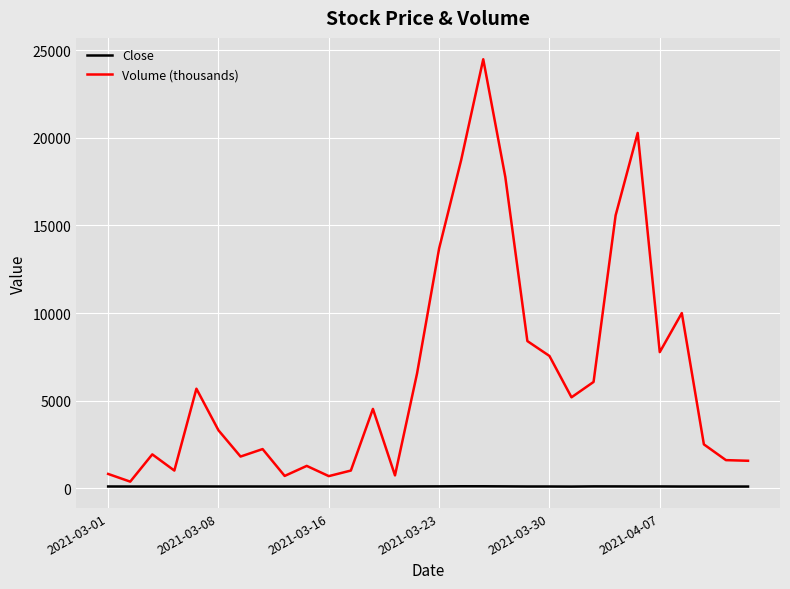

Which series has the largest range (max minus min)?

Volume (thousands)